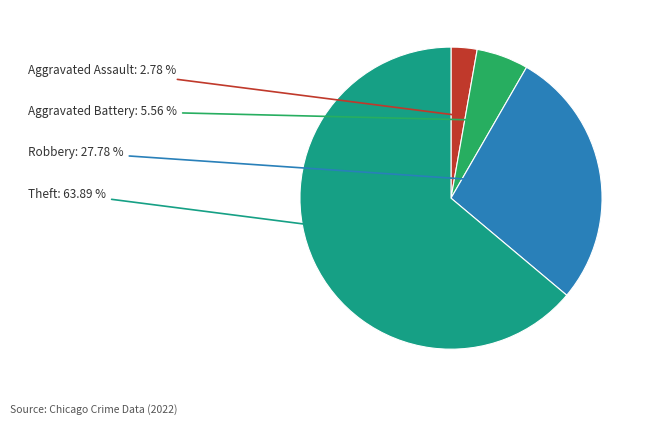

Does any single category account for the majority?

Yes